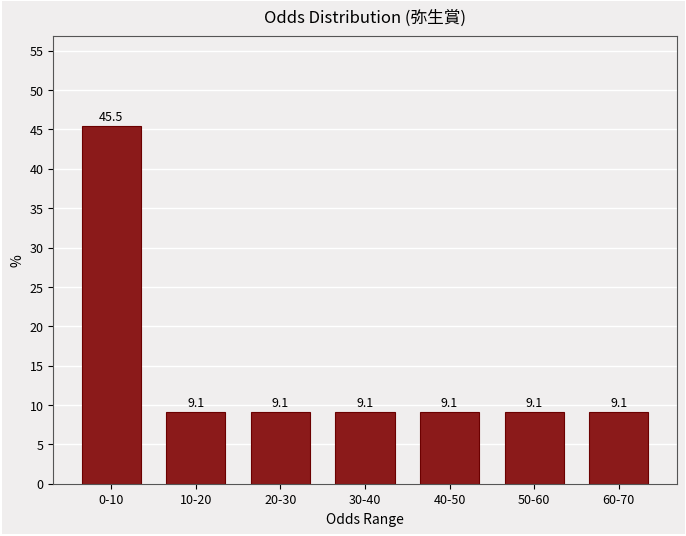

Reading left to right, list all the values displayed in this chart.

45.5	9.1	9.1	9.1	9.1	9.1	9.1